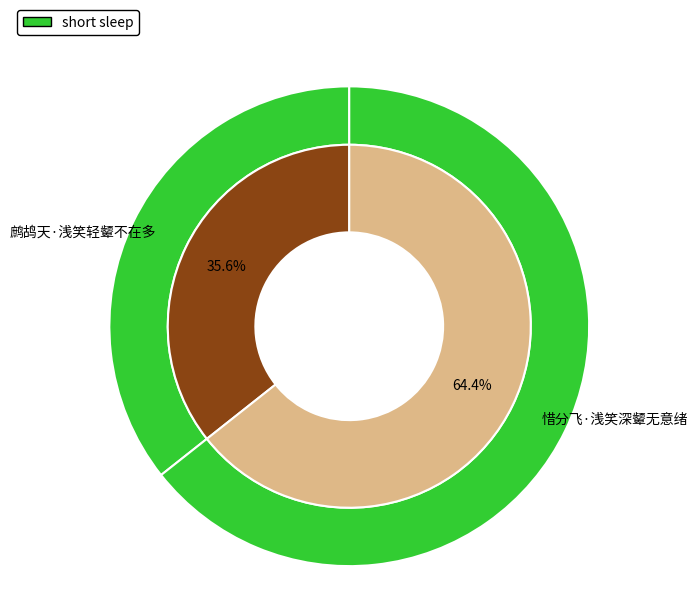

Count the number of slices in the pie.

2